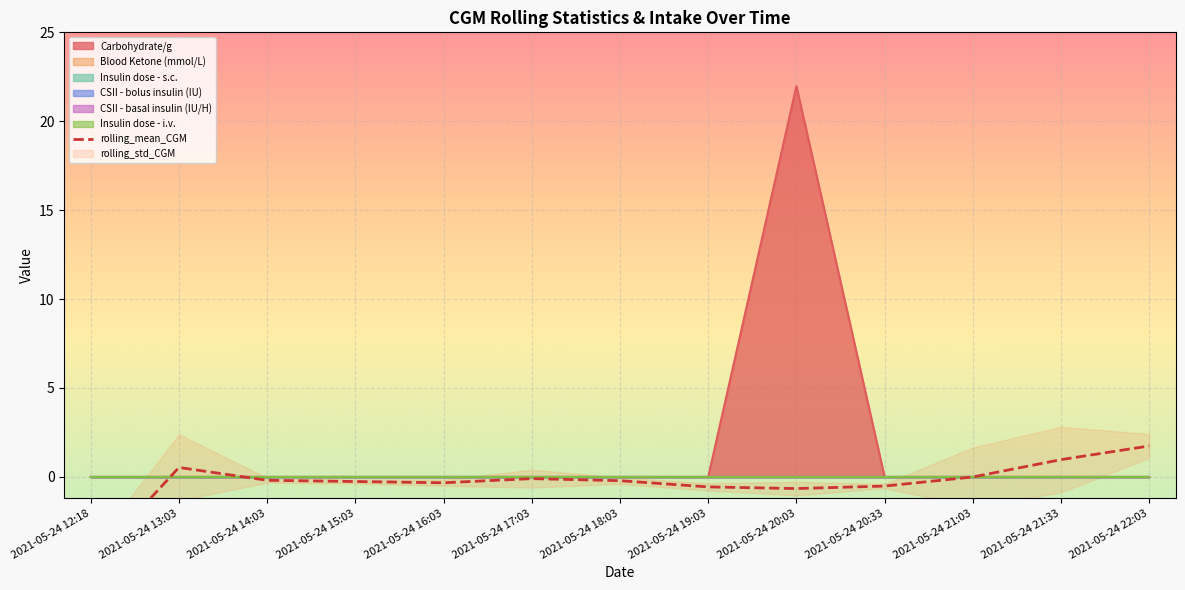

What is the label of the 3rd point from the right?

2021-05-24 21:03